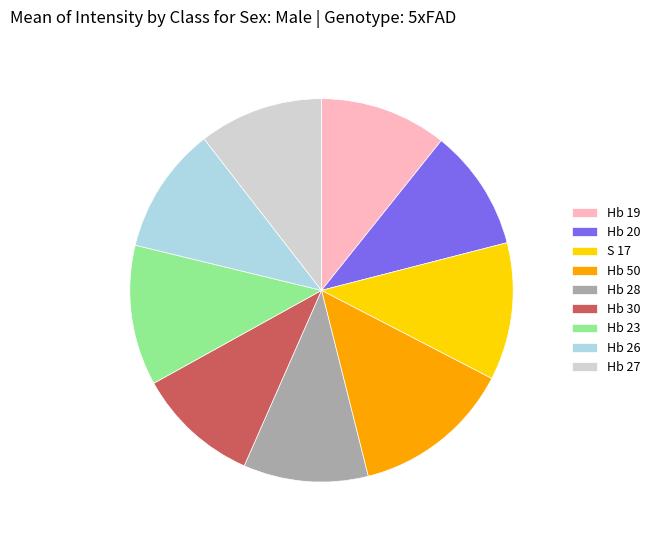

Is it true that Hb 20 is 10% of the pie?

True